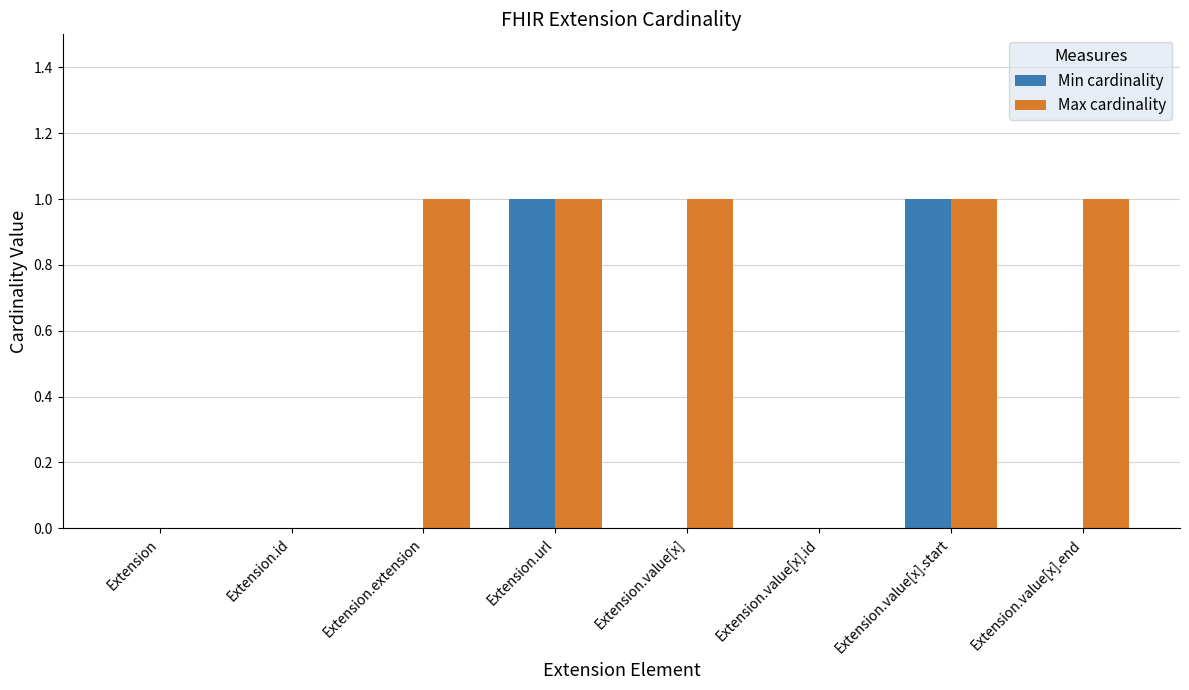

Is the value of Min cardinality at Extension.extension greater than the value of Max cardinality at Extension.extension?

No